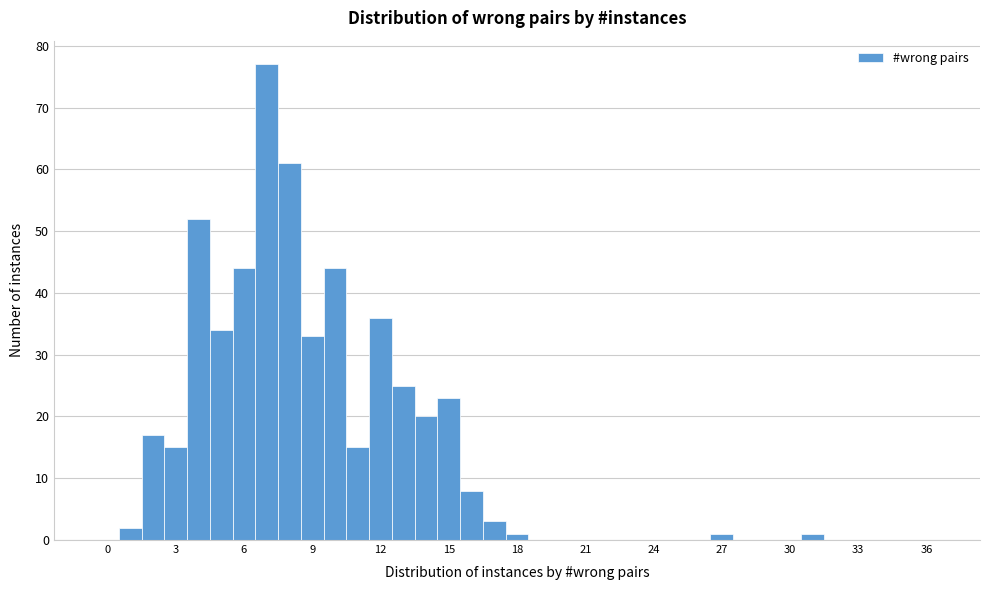

Read against the x-axis, roughly where is the centre of the tallest bar?

7.0